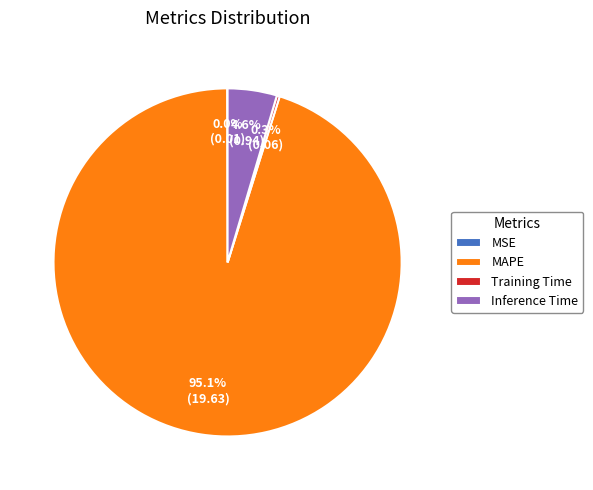

What portion of the pie excludes MAPE?

4.9%